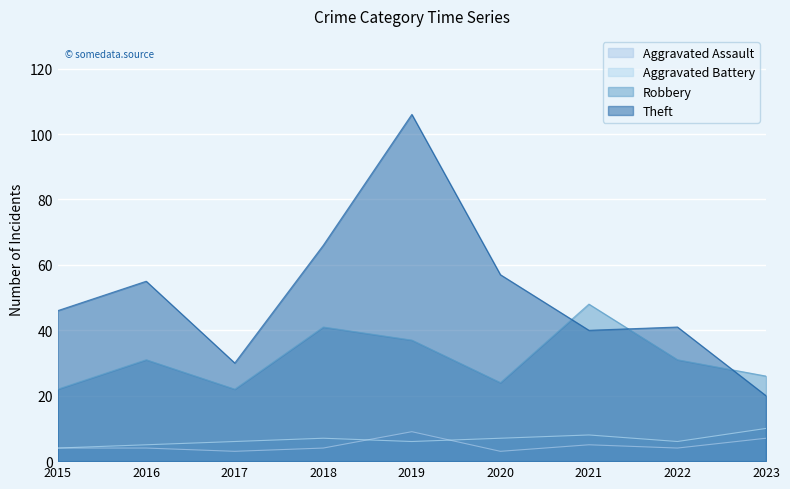

The Theft series shows 106 at 2019. True or false?

True